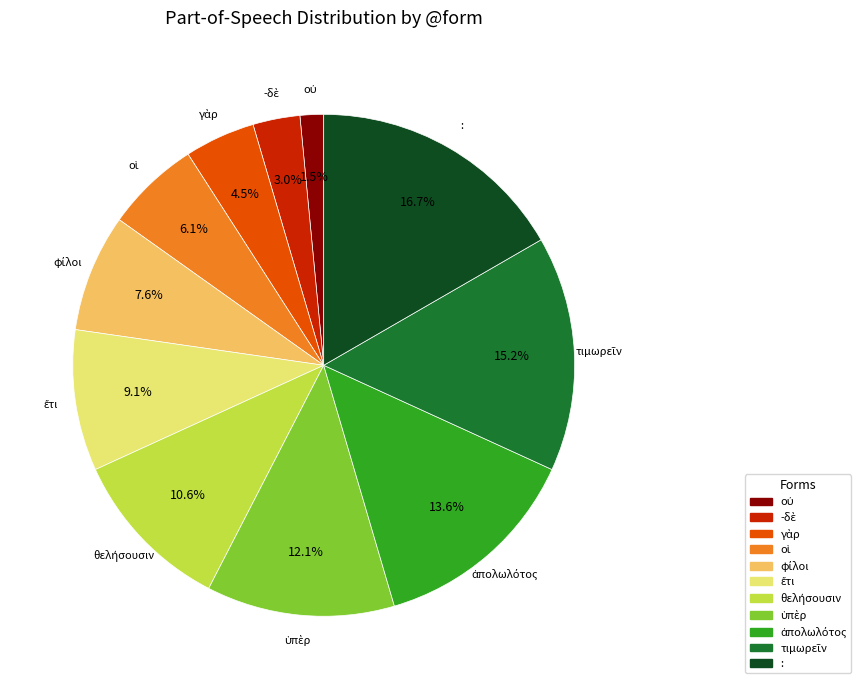

Which slice is the largest?

: